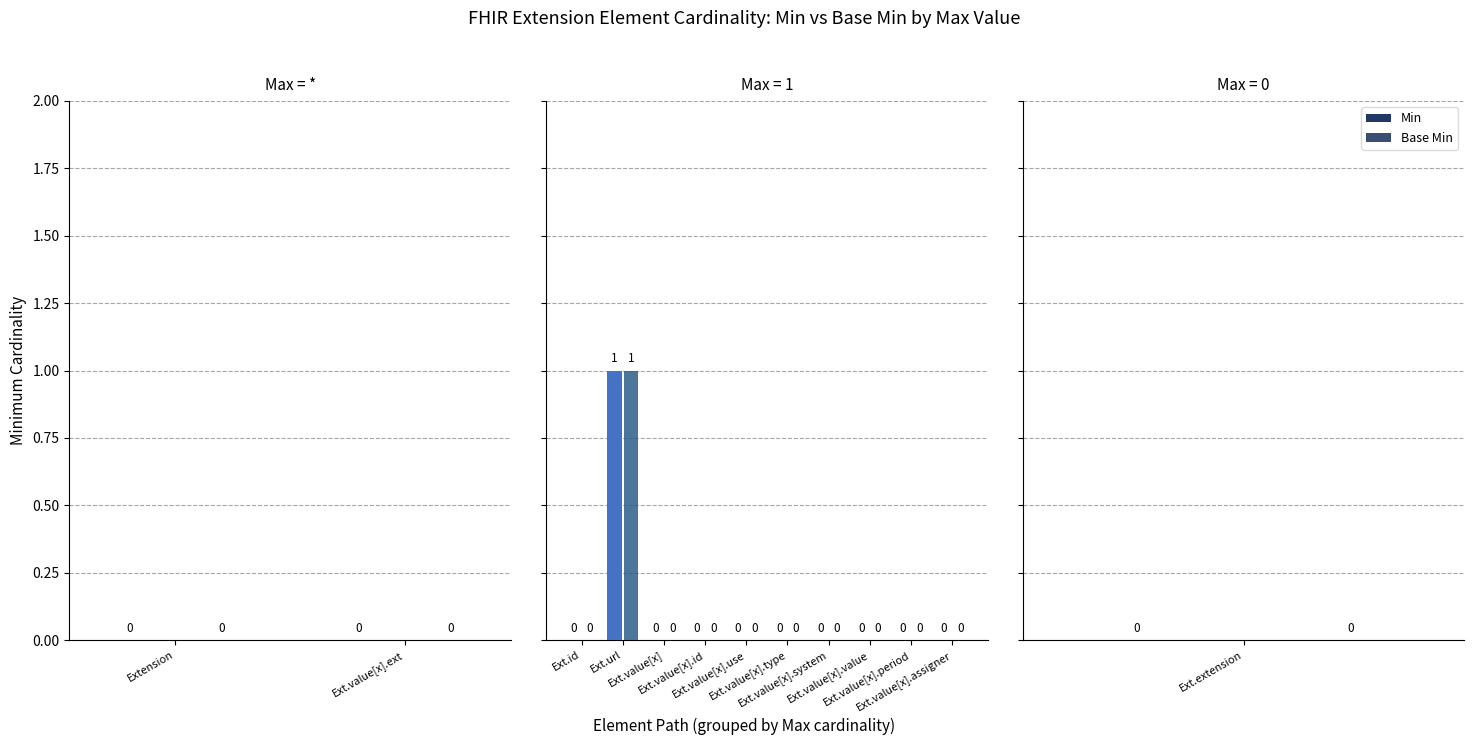

Count the number of data series in this chart.

2